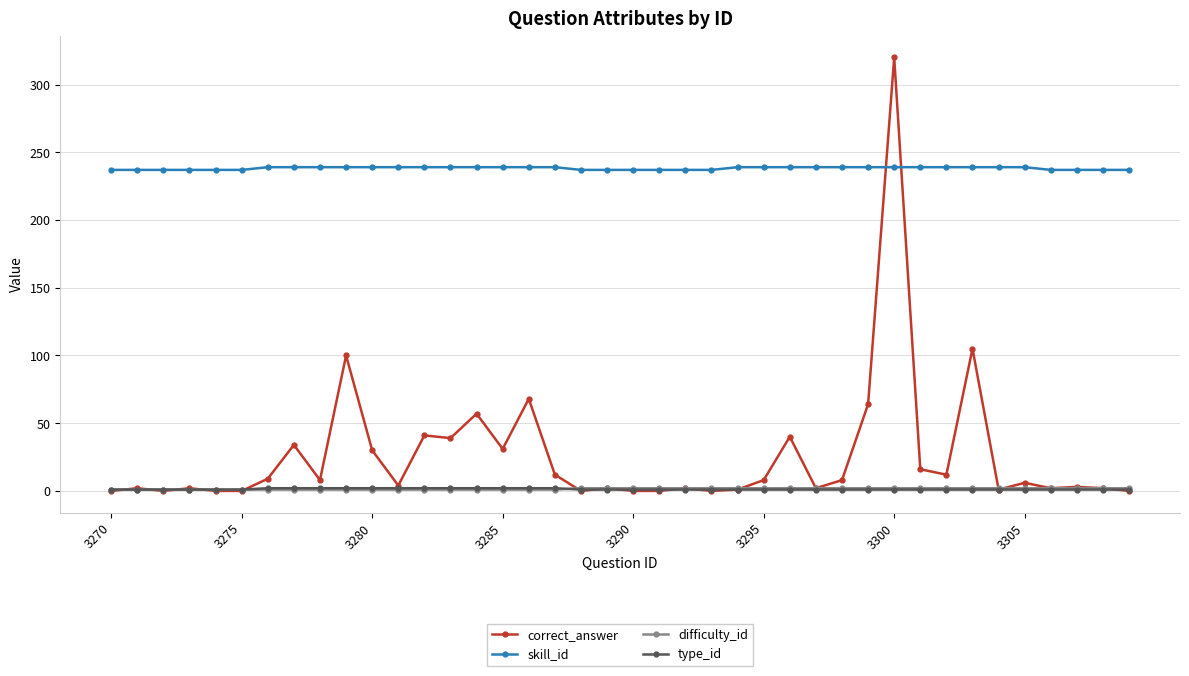

What are all the series names shown in the legend?

correct_answer, skill_id, difficulty_id, type_id